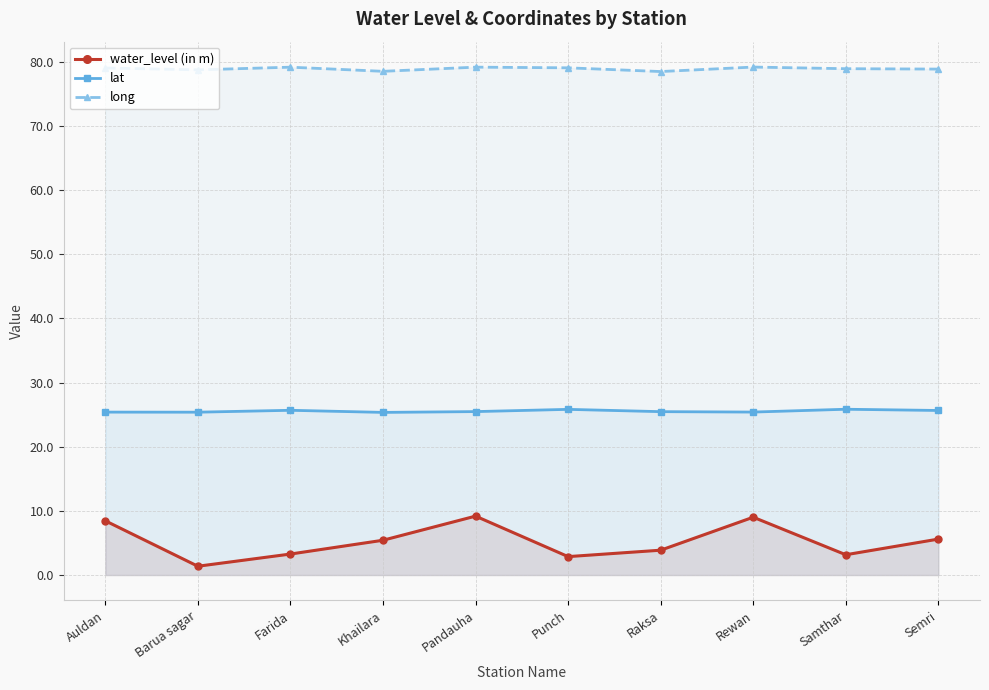

Does the chart have visible grid lines?

Yes